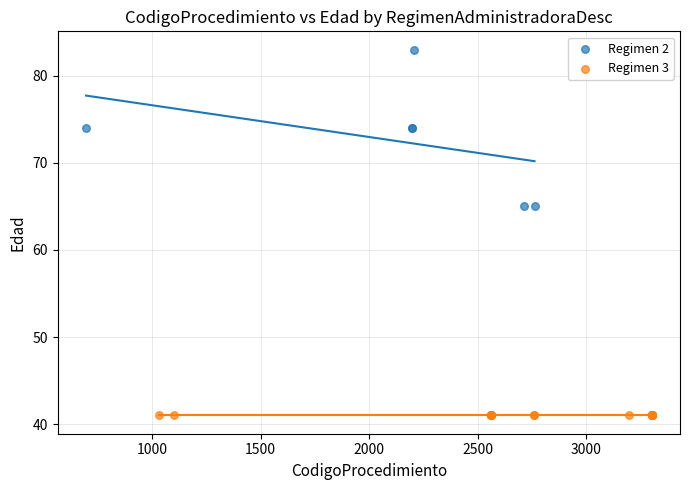

Which series contains the highest Y value?

Regimen 2